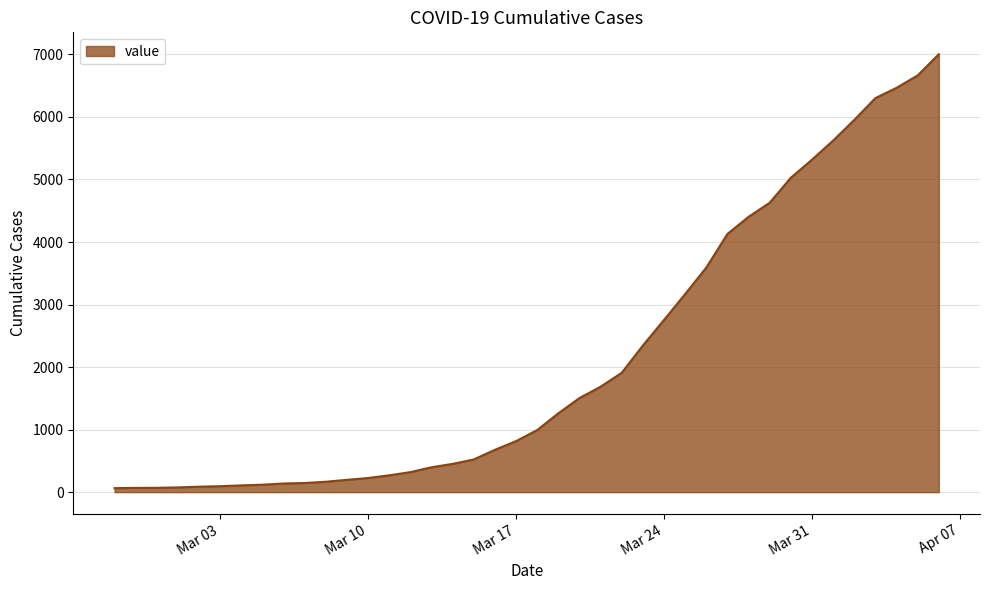

What is the greatest value displayed?

7003